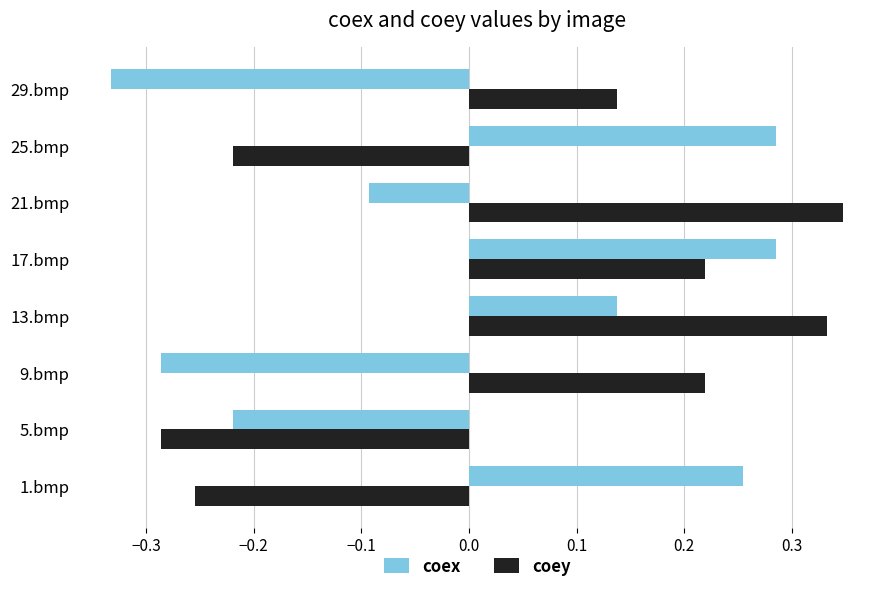

At which label is coey closest to 0?

29.bmp